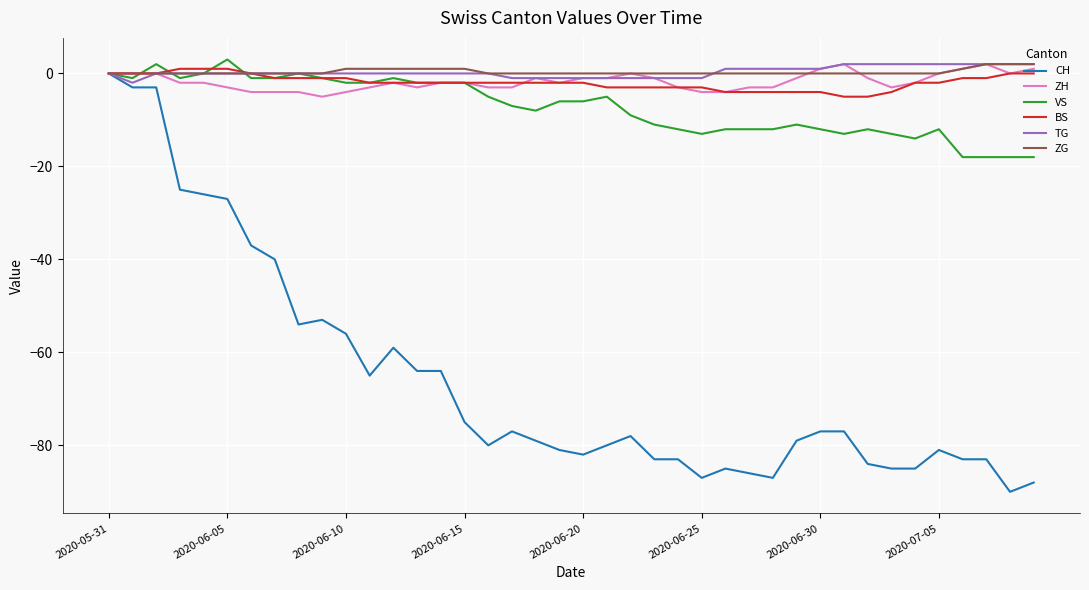

What is the smallest value displayed?

-90